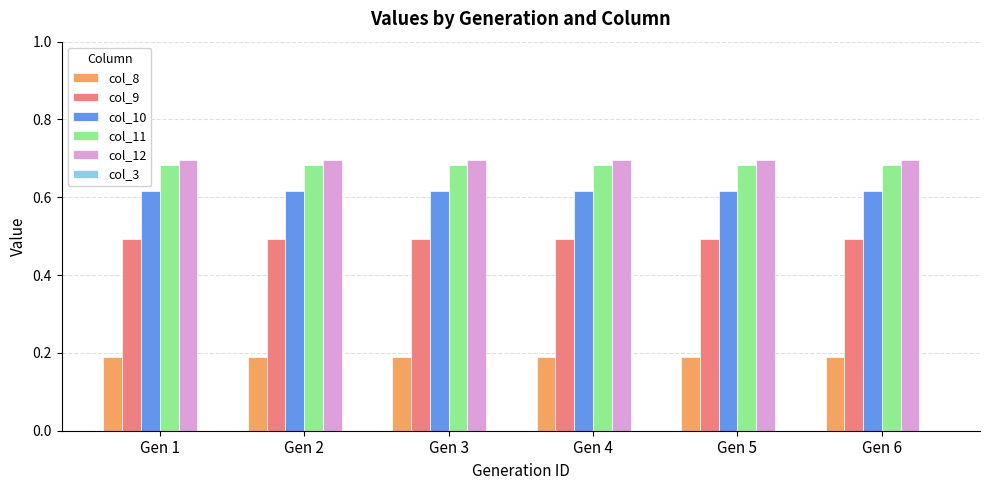

What is the sum of all col_11 values?

4.1